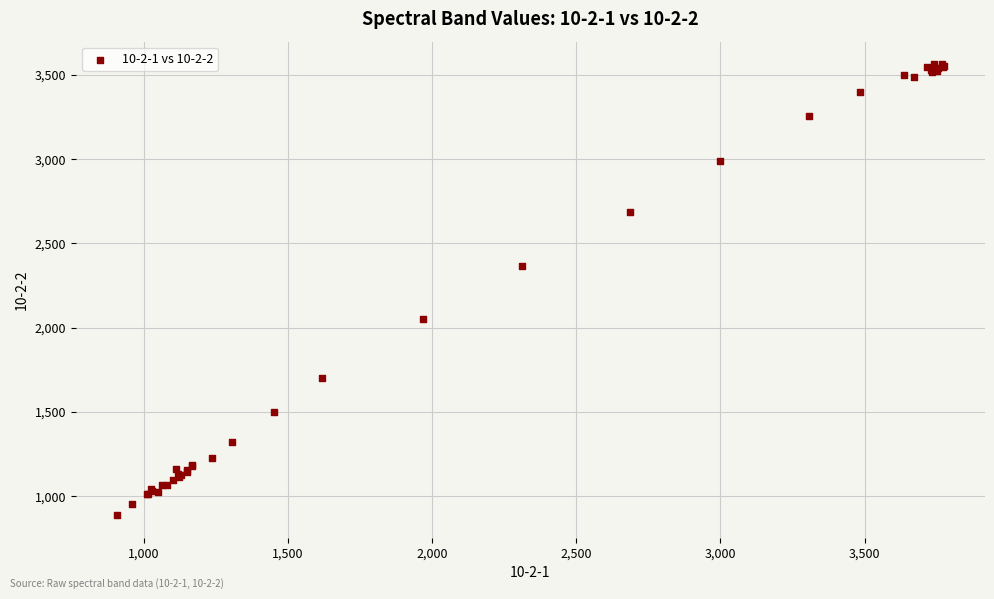

What Y value in the scatter plot is closest to 2225?

2367.3